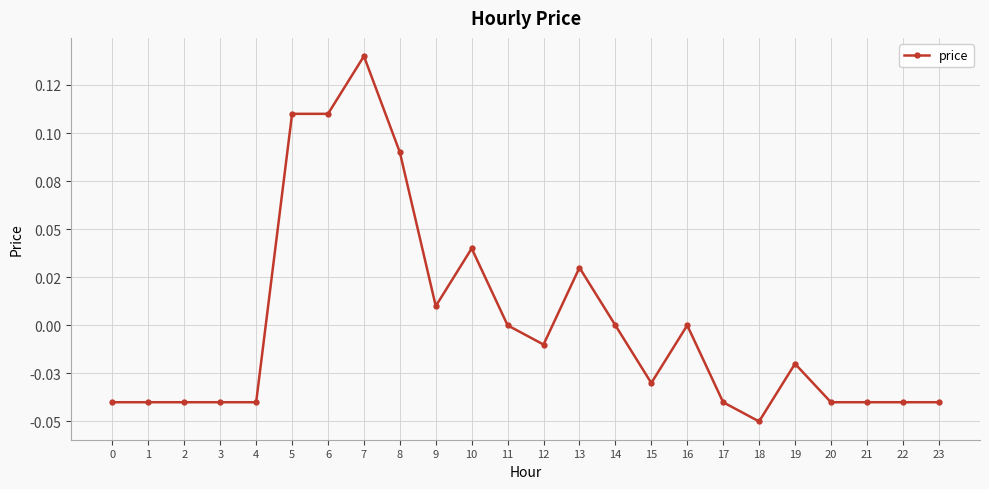

What is the difference between the maximum and minimum values?

0.2